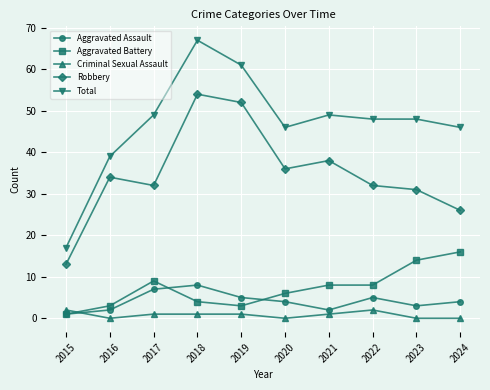

True or false: Robbery and Aggravated Battery intersect in this chart.

False